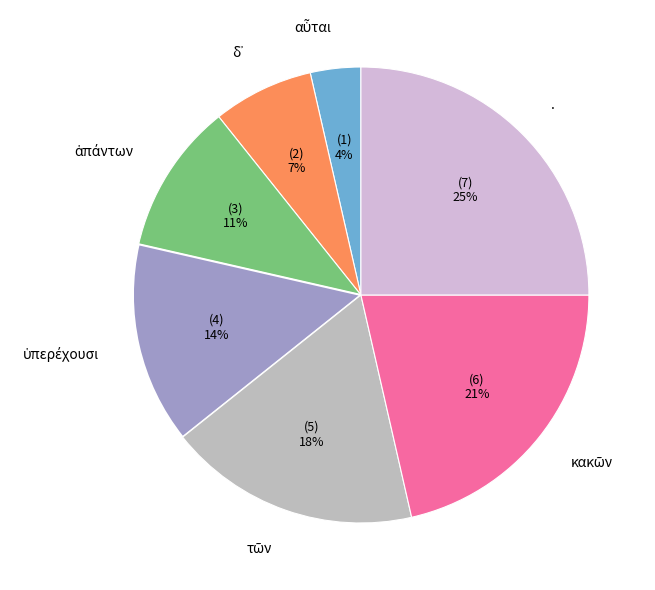

To the nearest percent, what is the difference between the largest and smallest slice percentages?

21%